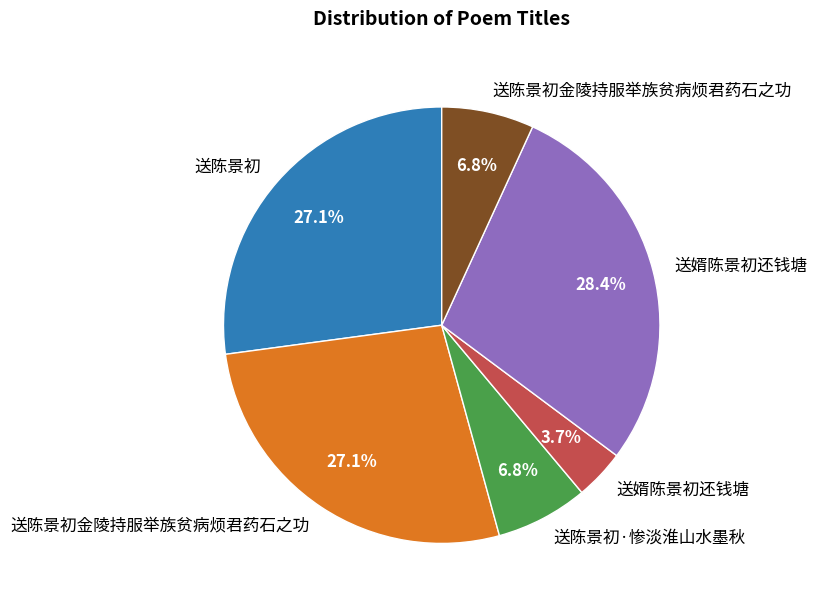

Is there any slice that represents more than half of the pie?

No